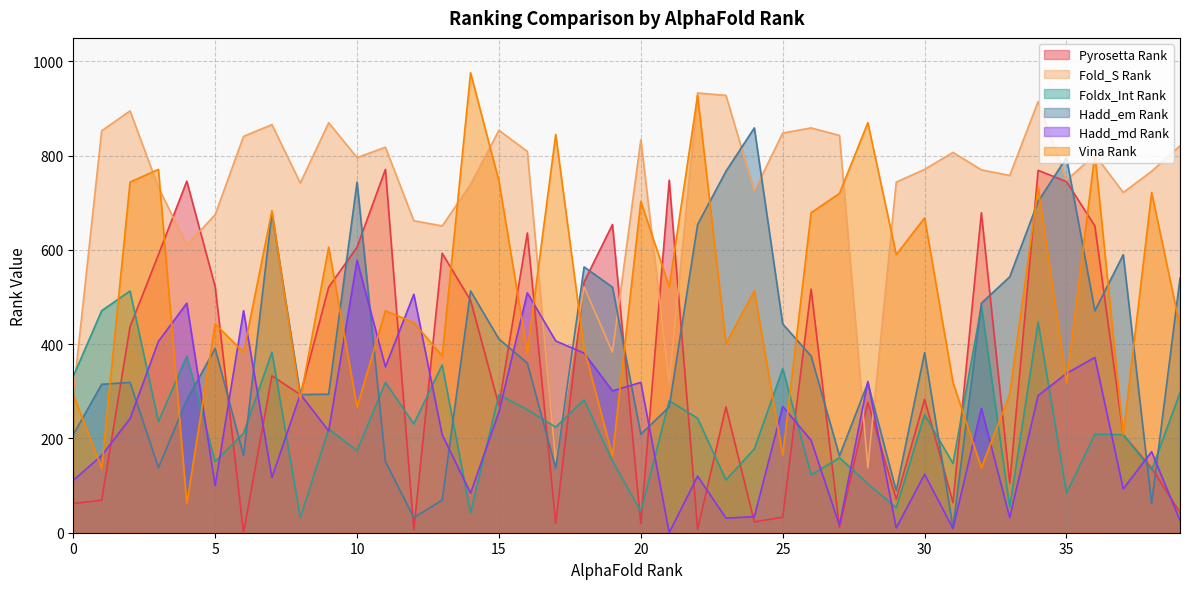

Is it true that Fold_S Rank equals 758 at 33?

True